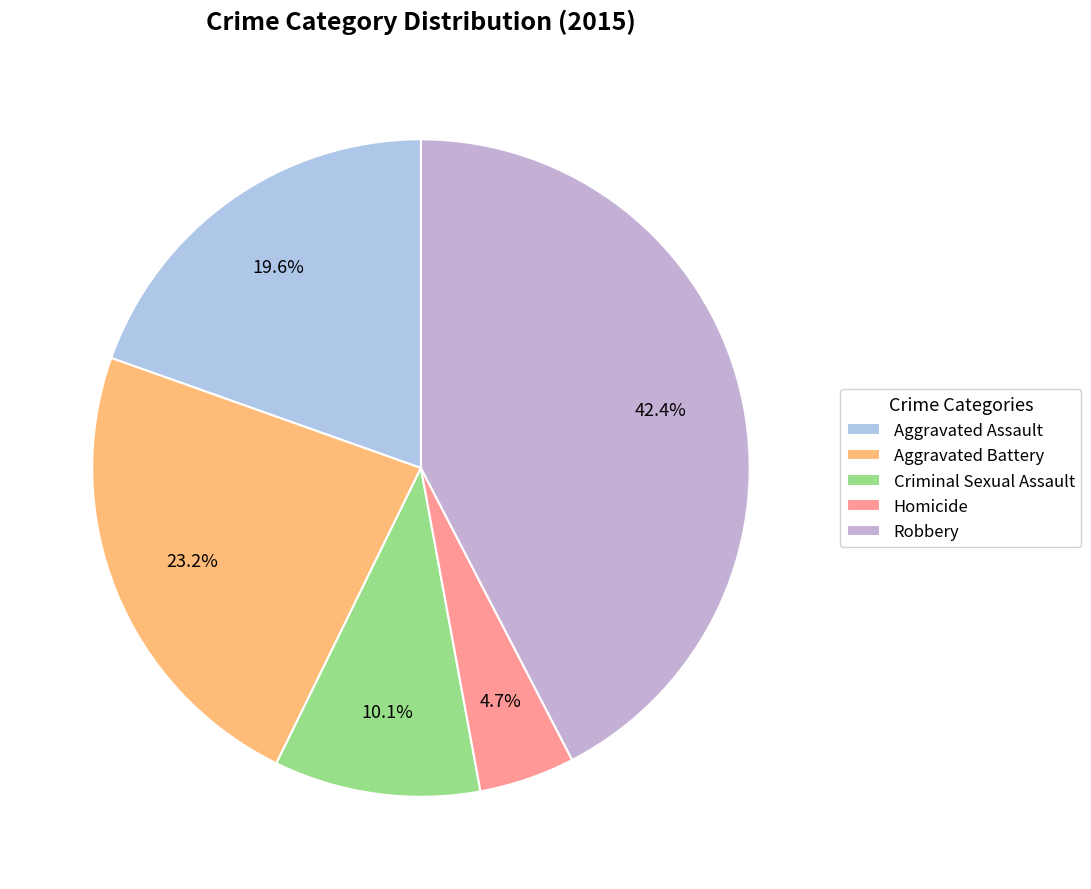

Approximately how many times larger is the value at Criminal Sexual Assault compared to Aggravated Assault?

0.5